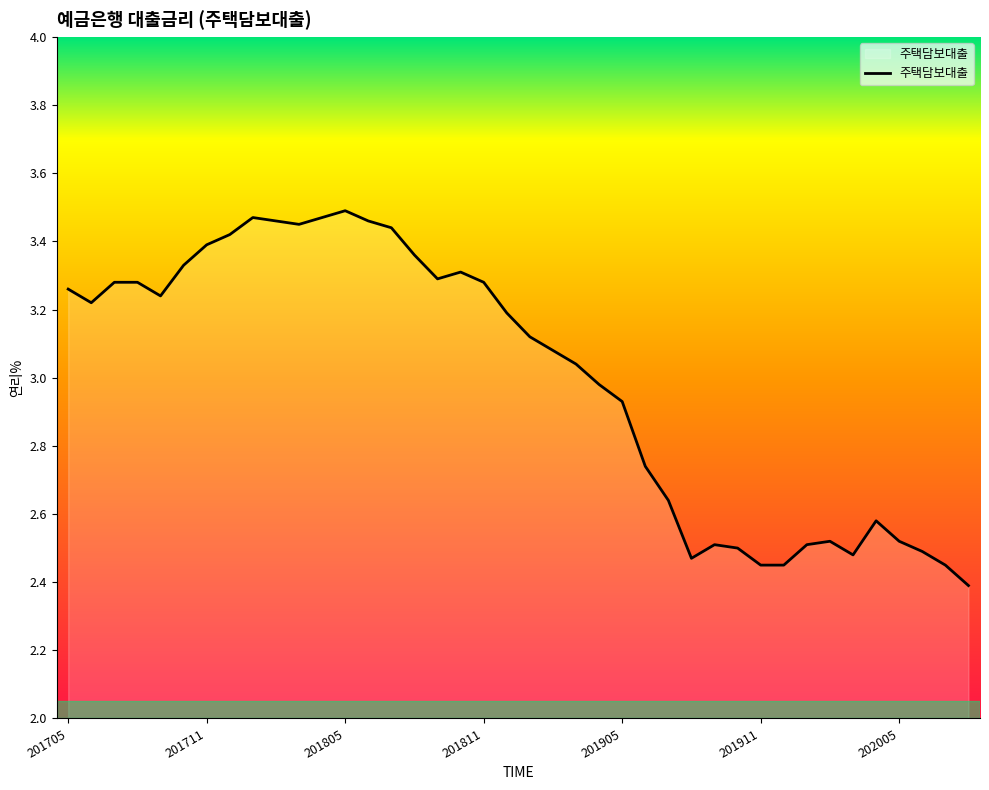

What is the difference between the maximum and minimum values?

1.1